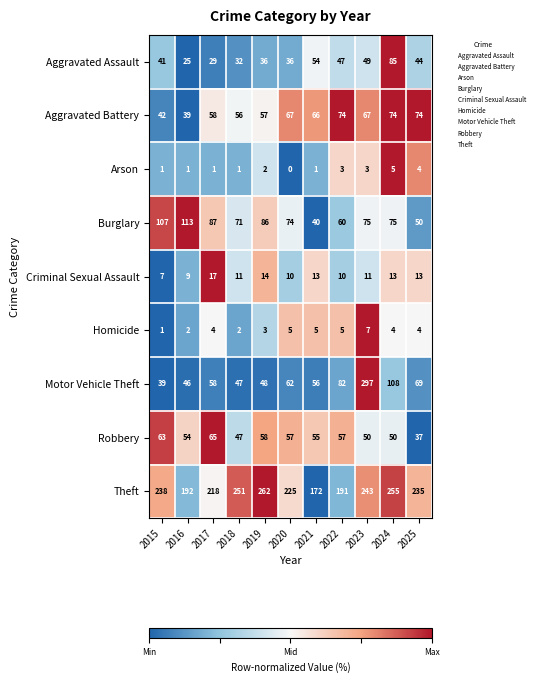

True or false: Homicide has a value of 3 at 2023.

False